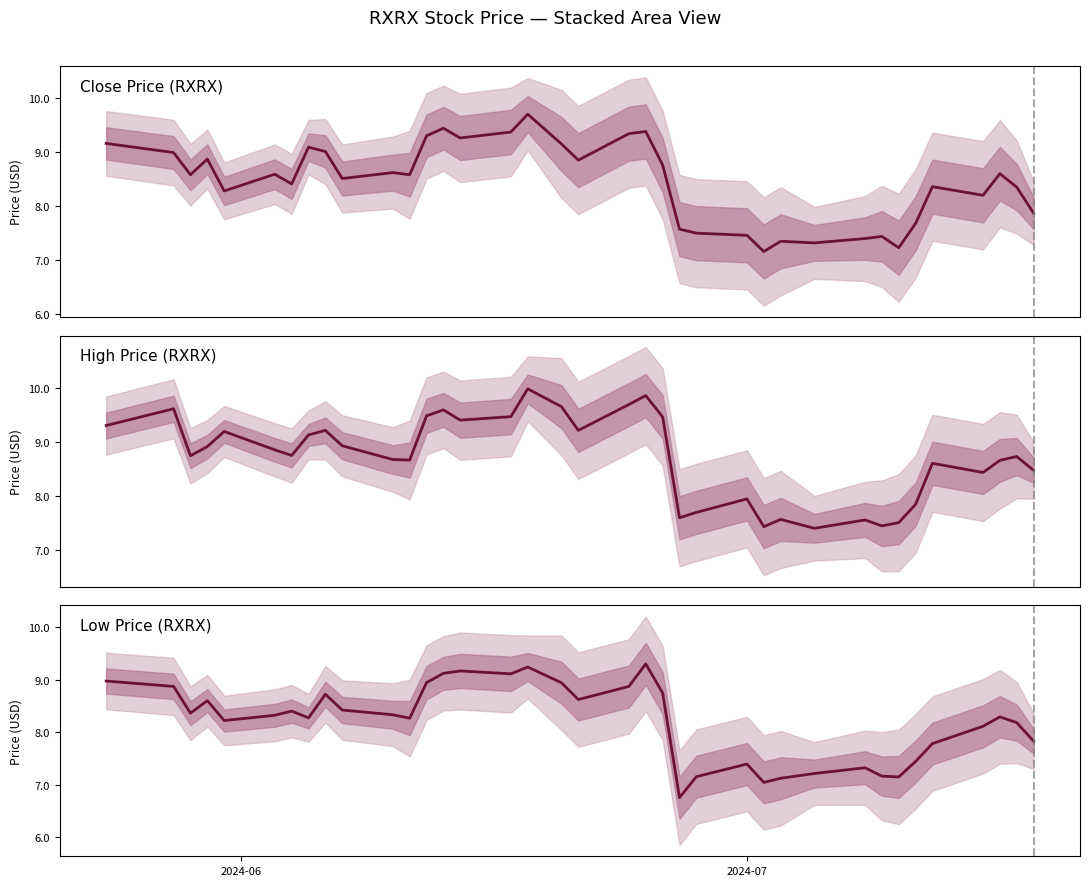

True or false: Close Price (RXRX) and High Price (RXRX) cross at least once.

False